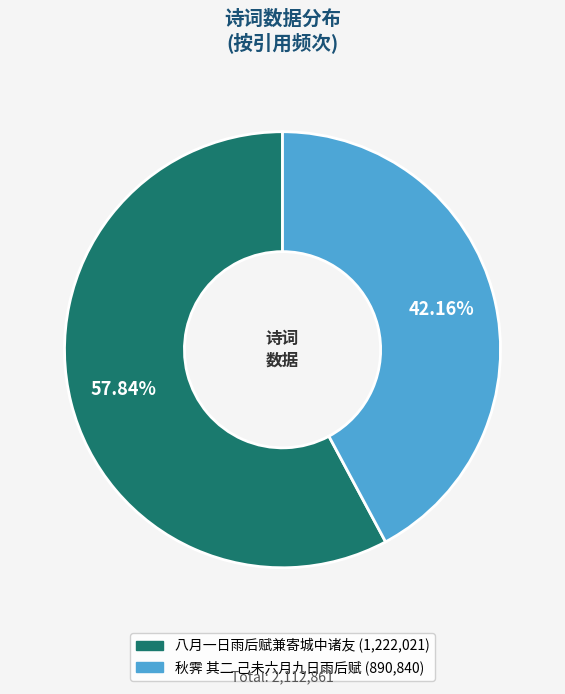

Combined, what portion of the pie is 八月一日雨后赋兼寄城中诸友 and 秋霁 其二 己未六月九日雨后赋?

100.0%